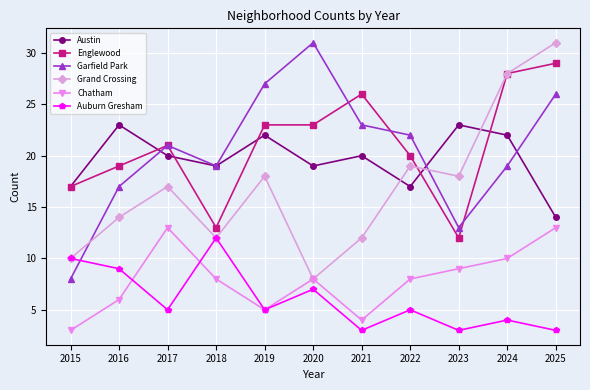

True or false: Chatham and Austin cross at least once.

False